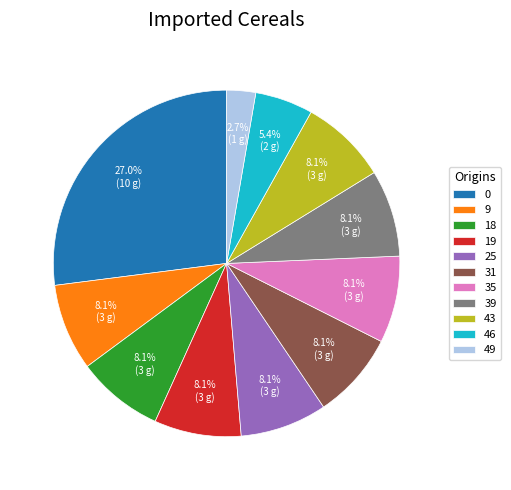

Is it true that 9 is 1% of the pie?

False